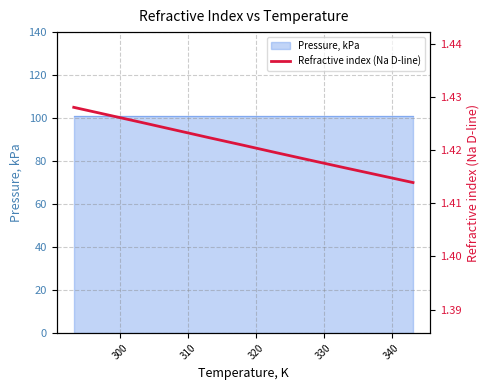

Is this an area chart (filled region under the line)?

No